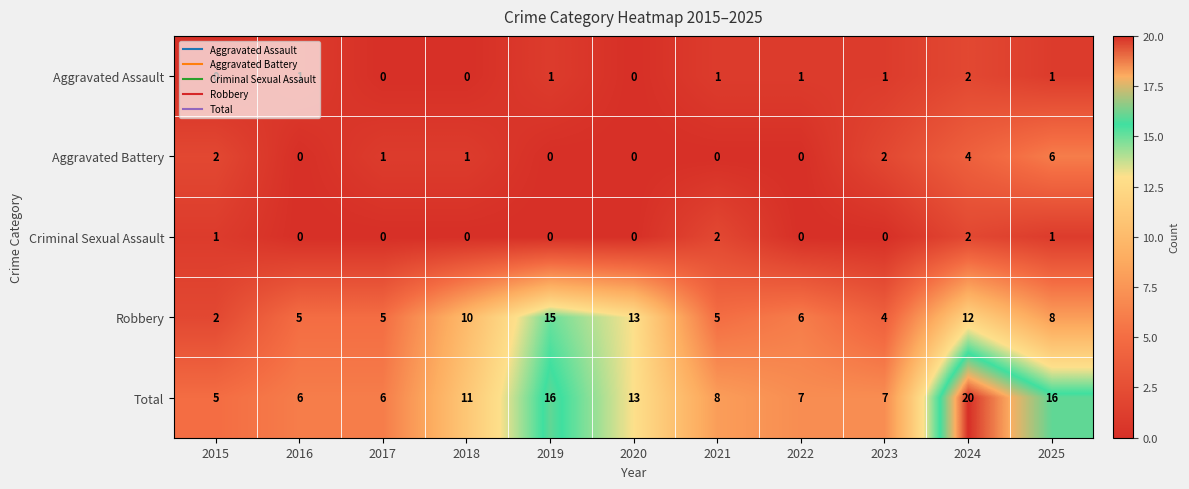

What is the difference between the highest and lowest values at 2016?

6